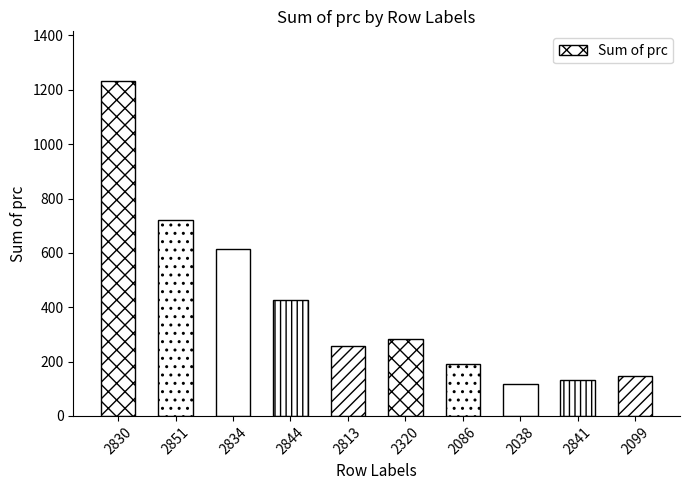

At which label does the data first exceed 282?

2830